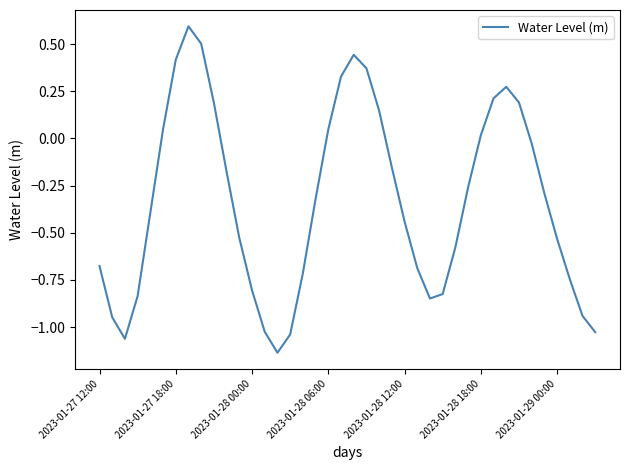

What is the difference between the maximum and minimum values?

1.7